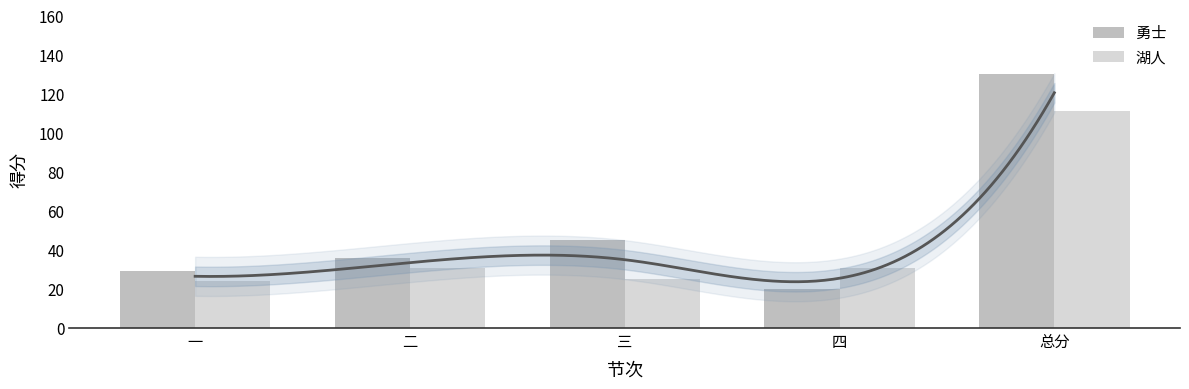

What is the label of the 2nd bar from the left?

二